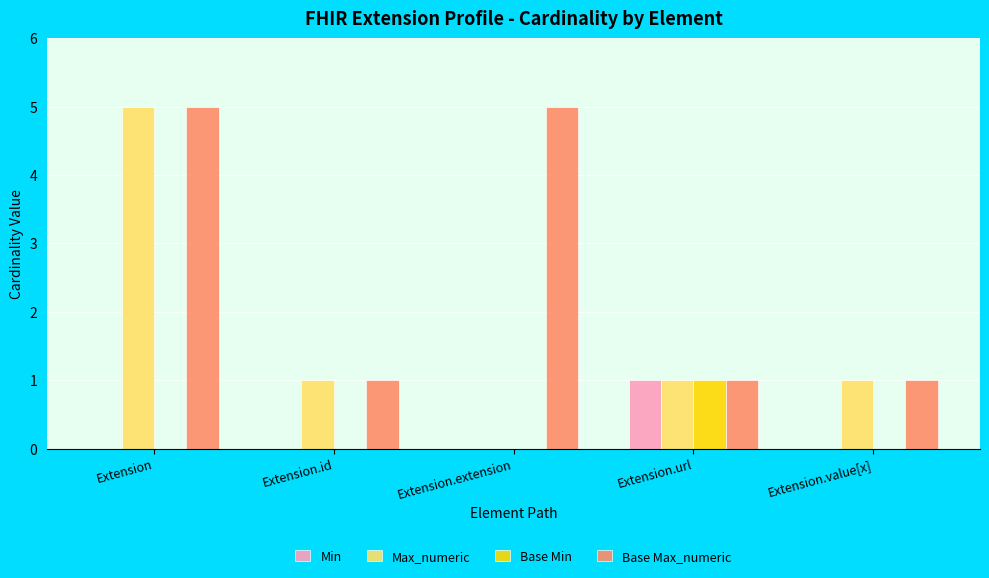

Reading left to right, extract all data points from this chart.

Min: 0	0	0	1	0
Max_numeric: 5	1	0	1	1
Base Min: 0	0	0	1	0
Base Max_numeric: 5	1	5	1	1